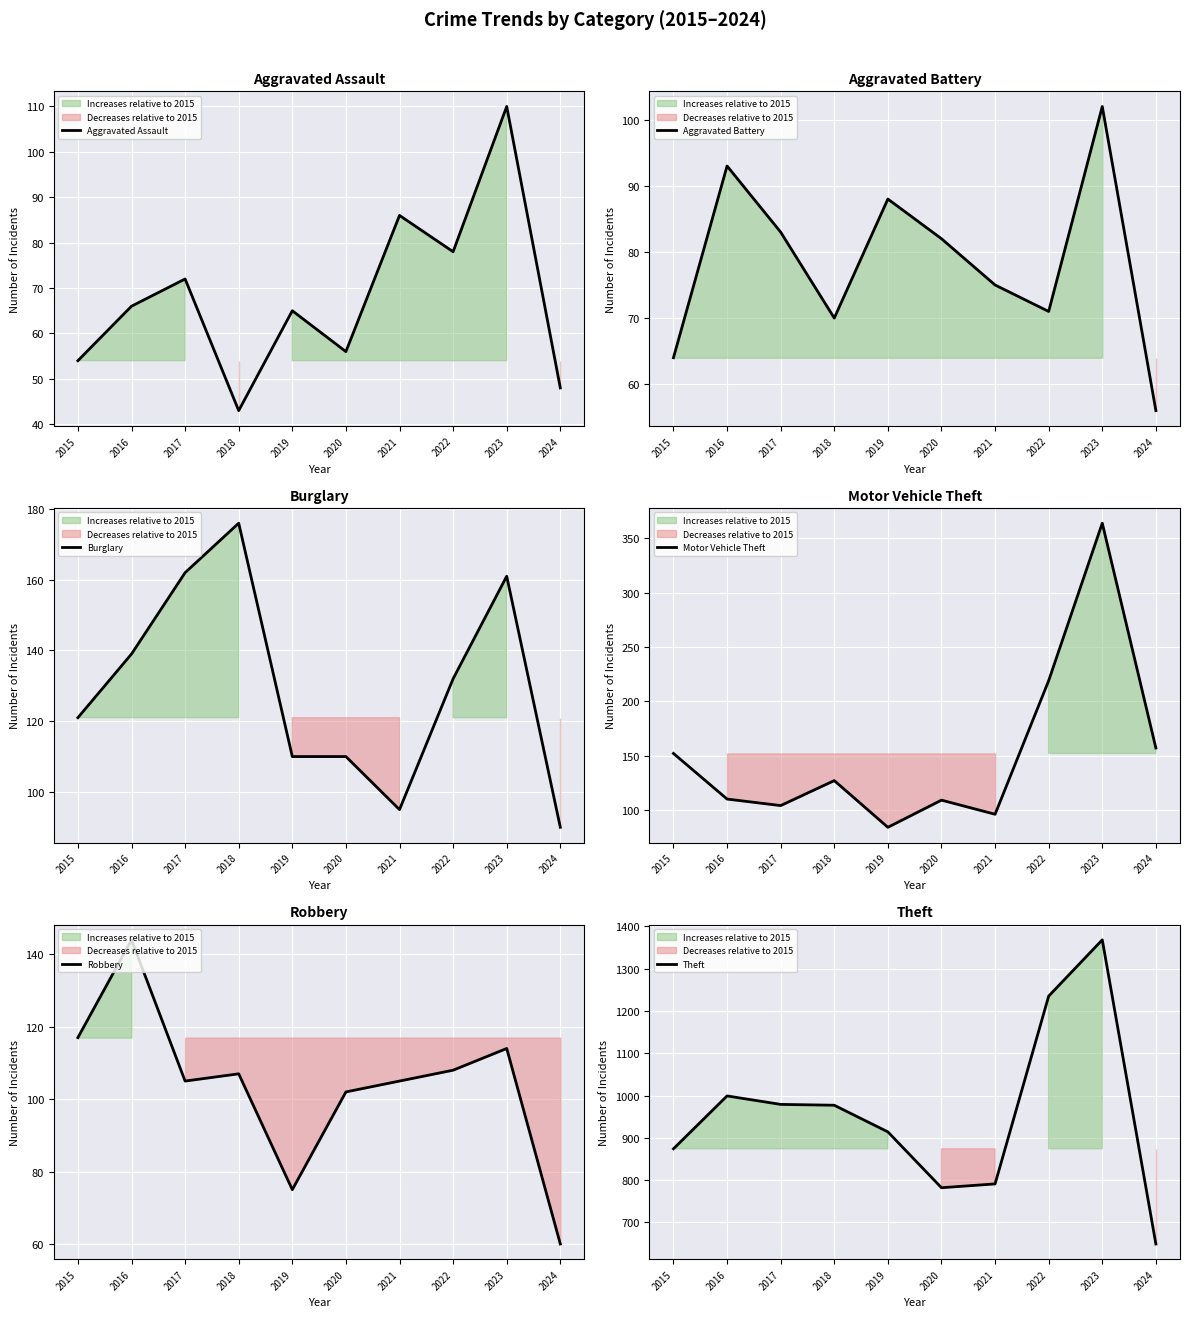

In Theft, how many points are lower than both neighbors (excluding endpoints)?

1